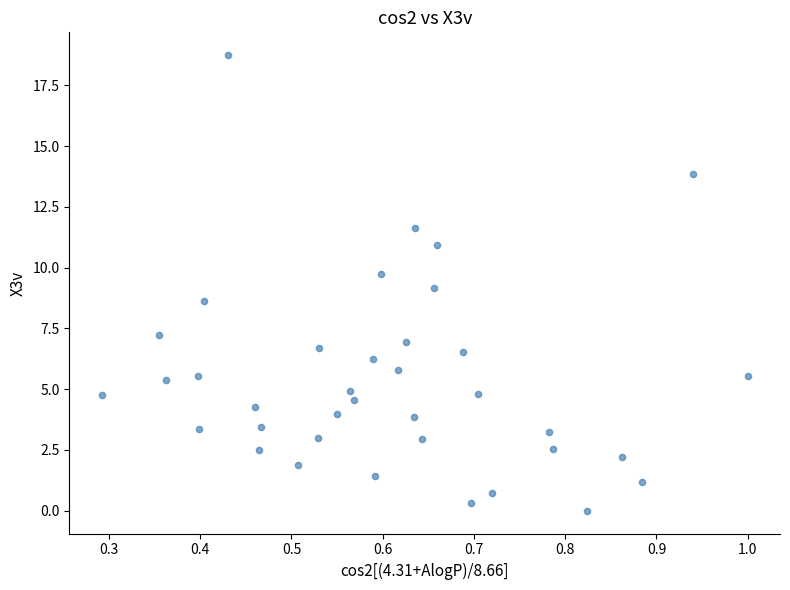

What is the range of X values (max minus min)?

0.7